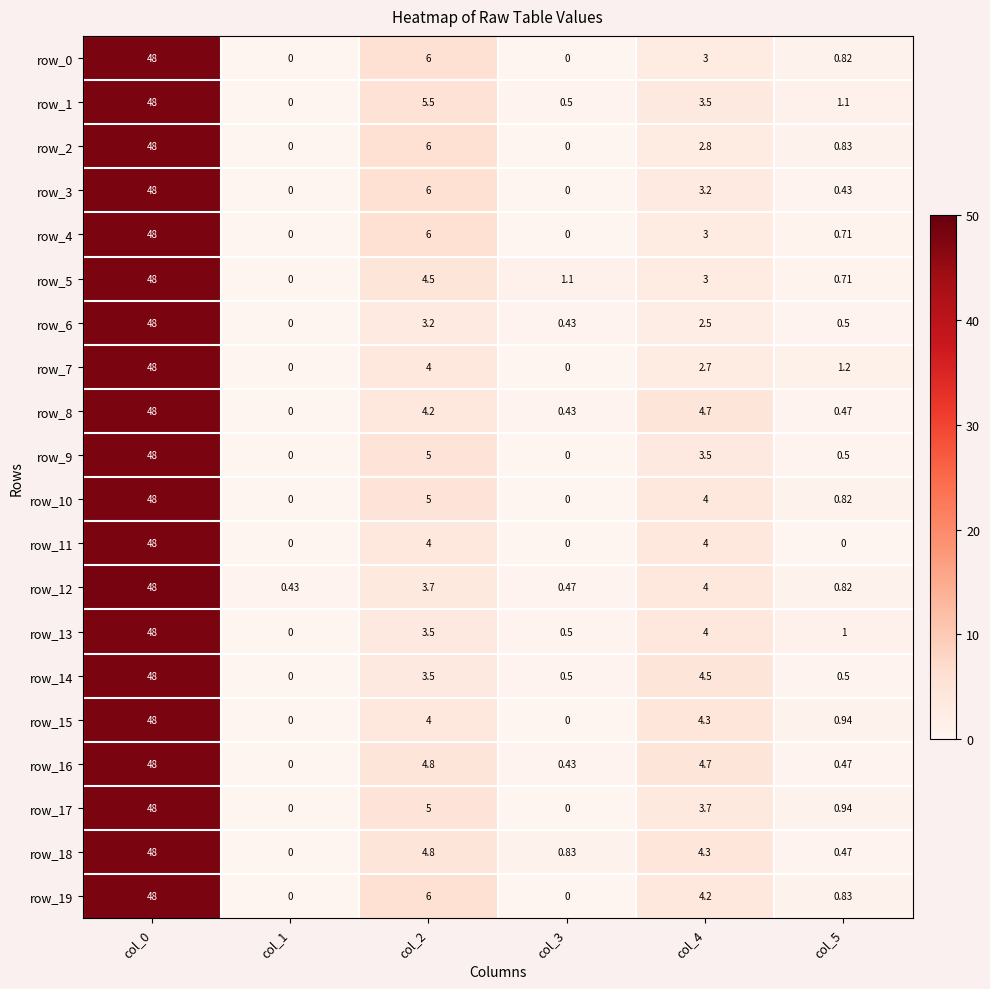

True or false: row_0 has a value of 6.0 at col_2.

True